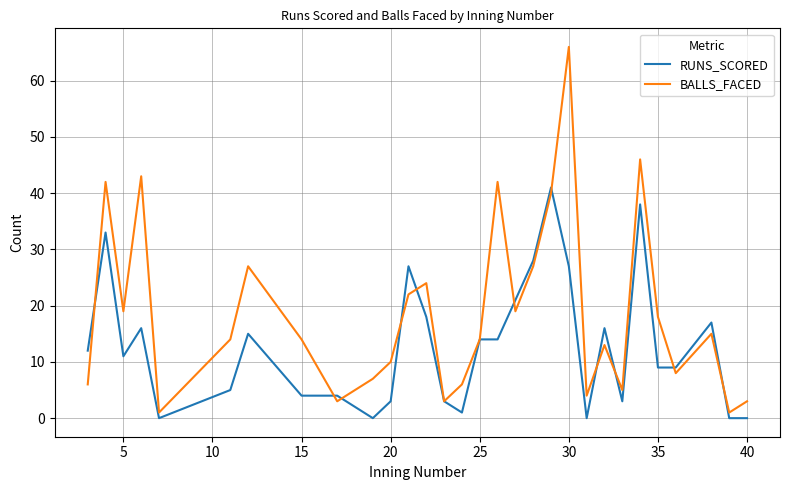

Which series has the widest spread of values?

BALLS_FACED